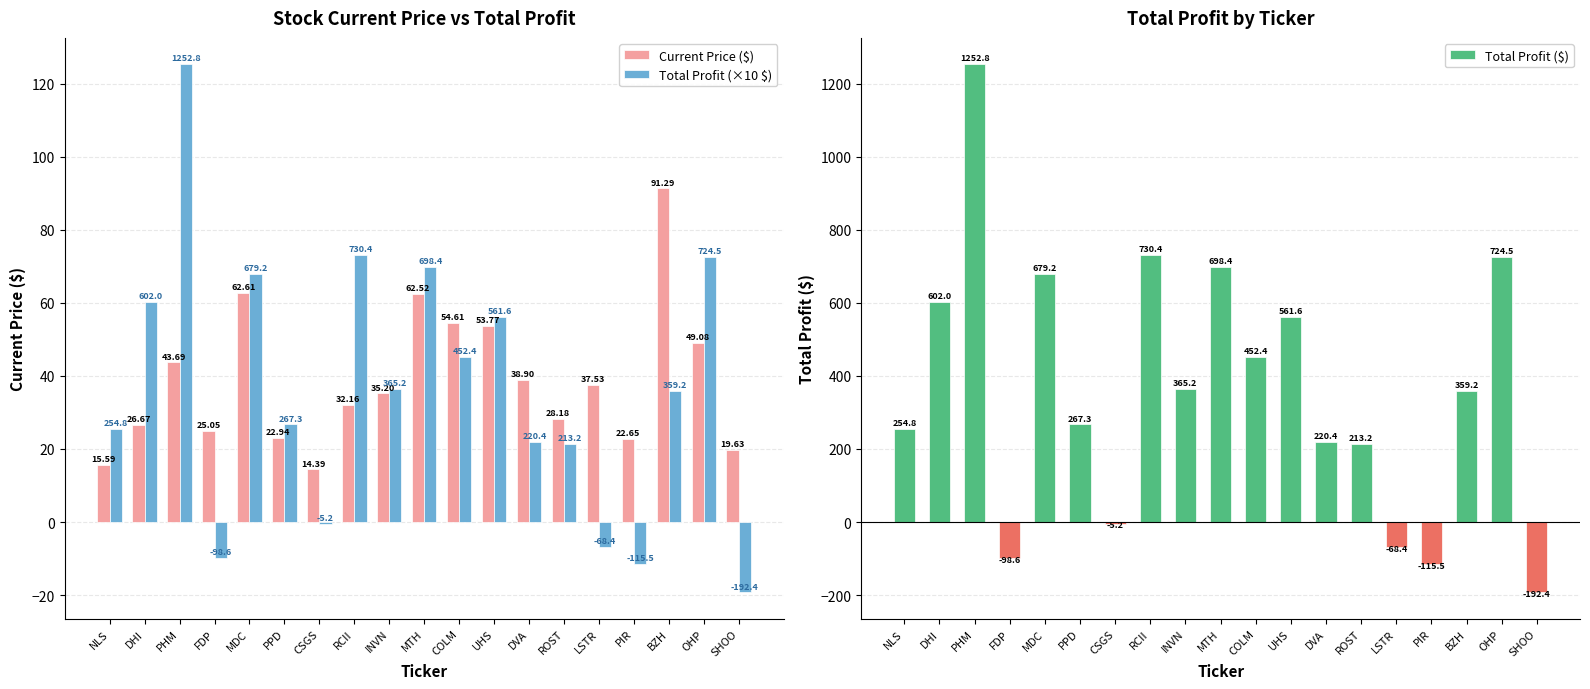

Reading left to right, what are all the values shown in this chart?

Current Price ($): NLS=15.6	DHI=26.7	PHM=43.7	FDP=25.1	MDC=62.6	PPD=22.9	CSGS=14.4	RCII=32.2	INVN=35.2	MTH=62.5	COLM=54.6	UHS=53.8	DVA=38.9	ROST=28.2	LSTR=37.5	PIR=22.6	BZH=91.3	OHP=49.1	SHOO=19.6
Total Profit (×10 $): NLS=25.5	DHI=60.2	PHM=125.3	FDP=-9.9	MDC=67.9	PPD=26.7	CSGS=-0.5	RCII=73.0	INVN=36.5	MTH=69.8	COLM=45.2	UHS=56.2	DVA=22.0	ROST=21.3	LSTR=-6.8	PIR=-11.6	BZH=35.9	OHP=72.5	SHOO=-19.2
Total Profit ($): NLS=254.8	DHI=602.0	PHM=1252.8	FDP=-98.6	MDC=679.2	PPD=267.3	CSGS=-5.2	RCII=730.4	INVN=365.2	MTH=698.4	COLM=452.4	UHS=561.6	DVA=220.4	ROST=213.2	LSTR=-68.4	PIR=-115.5	BZH=359.2	OHP=724.5	SHOO=-192.4